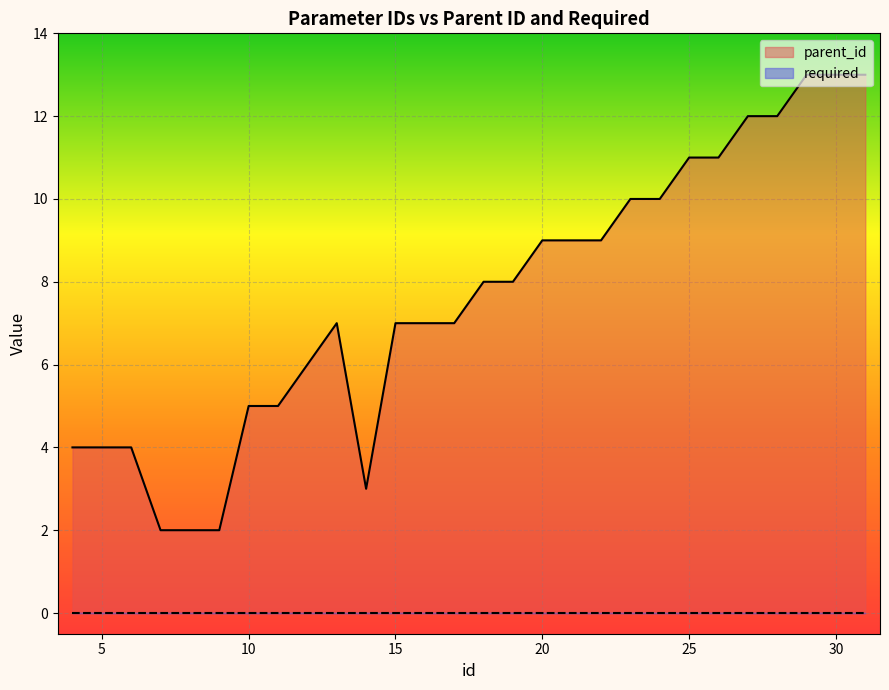

How many interior local peaks (higher than both neighbors) does the data have?

1